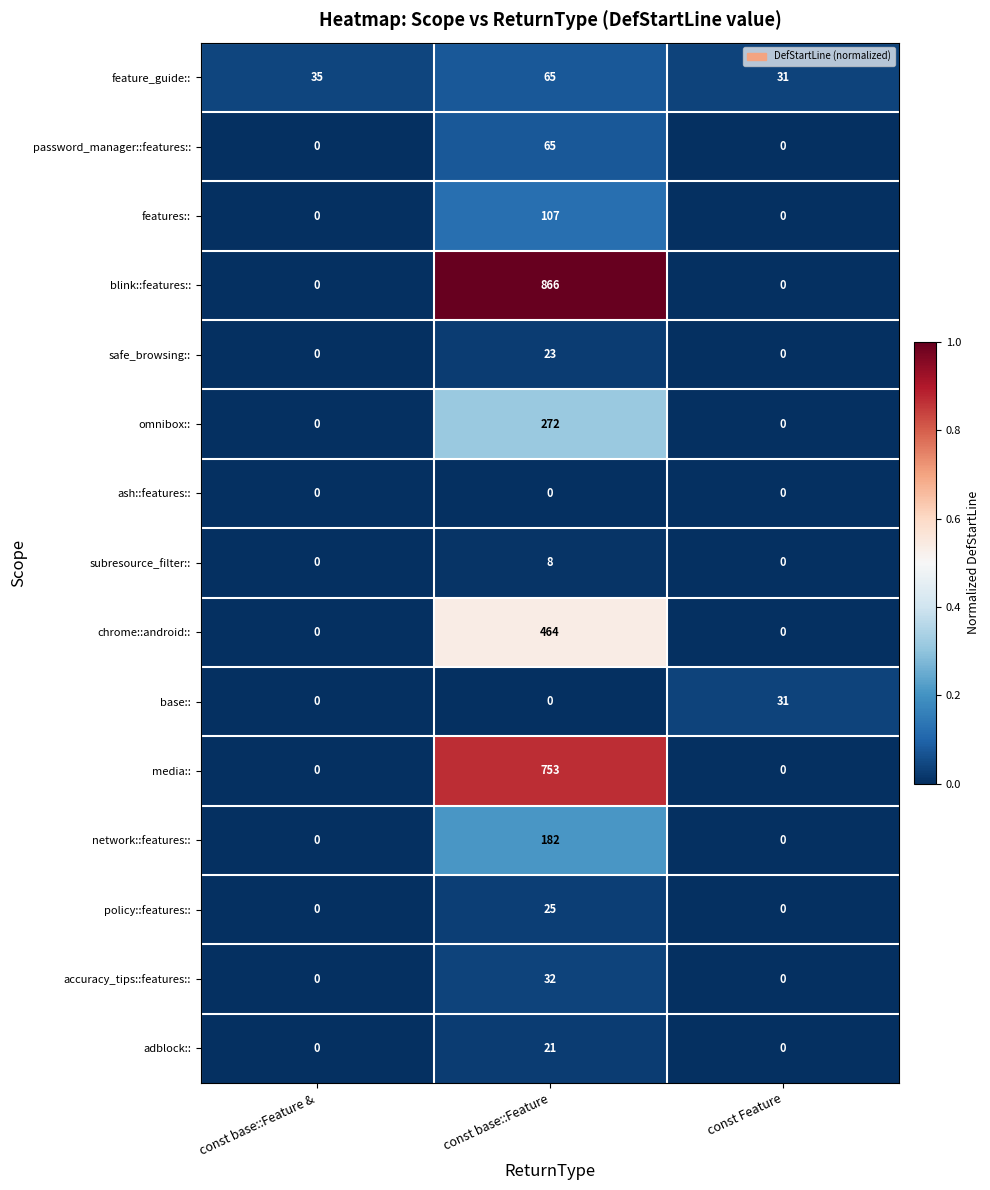

Which series has the largest total across all categories?

blink::features::